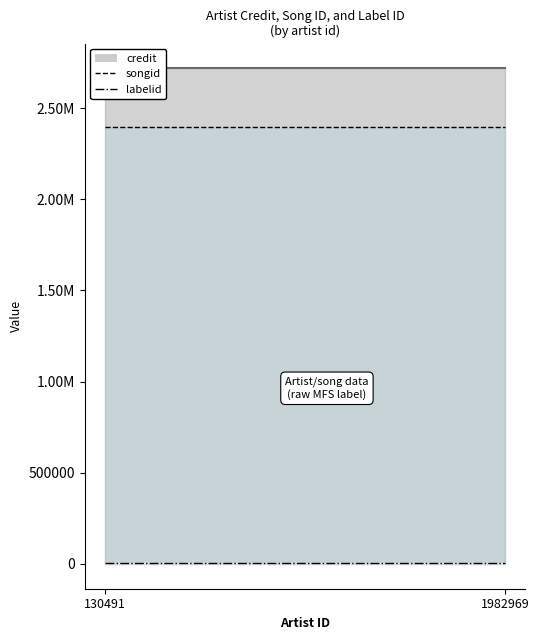

What is the value of the credit point at the 1st from the left?

2717252